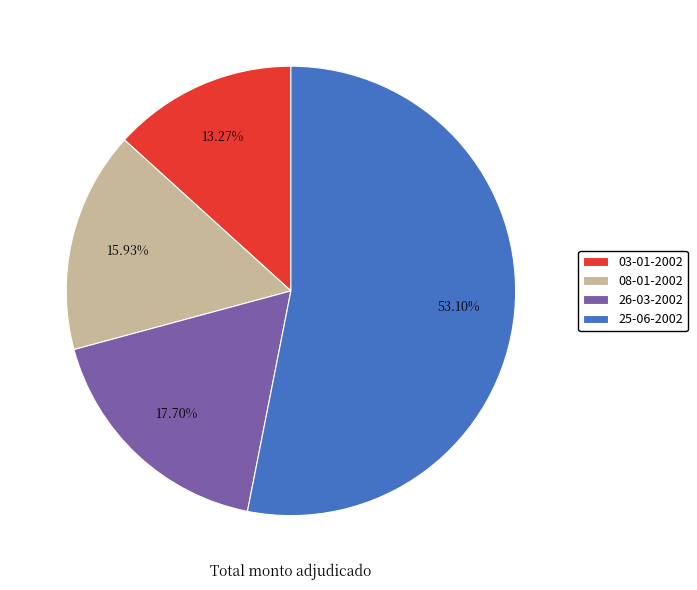

To the nearest percent, what is the difference between the 26-03-2002 and 03-01-2002 slice percentages?

4%